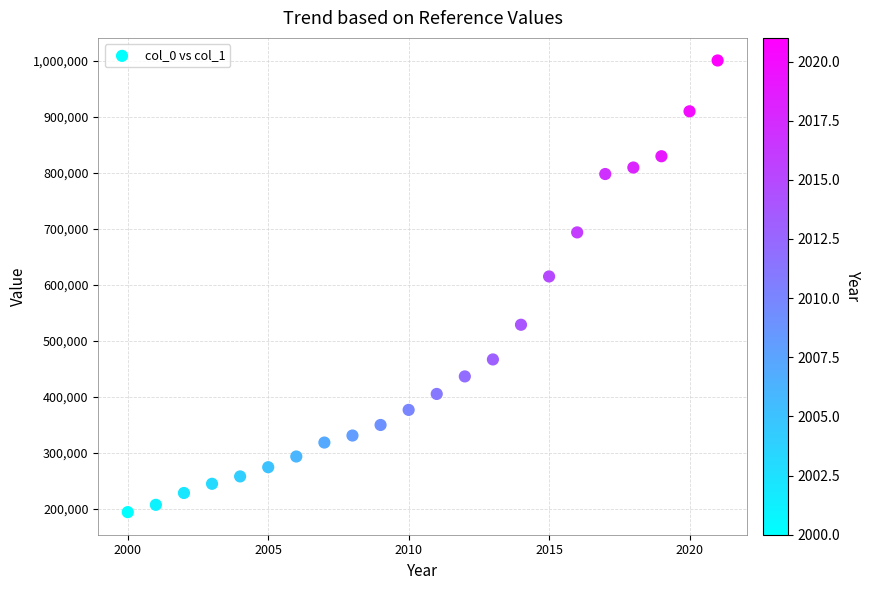

What is the range of X values (max minus min)?

21